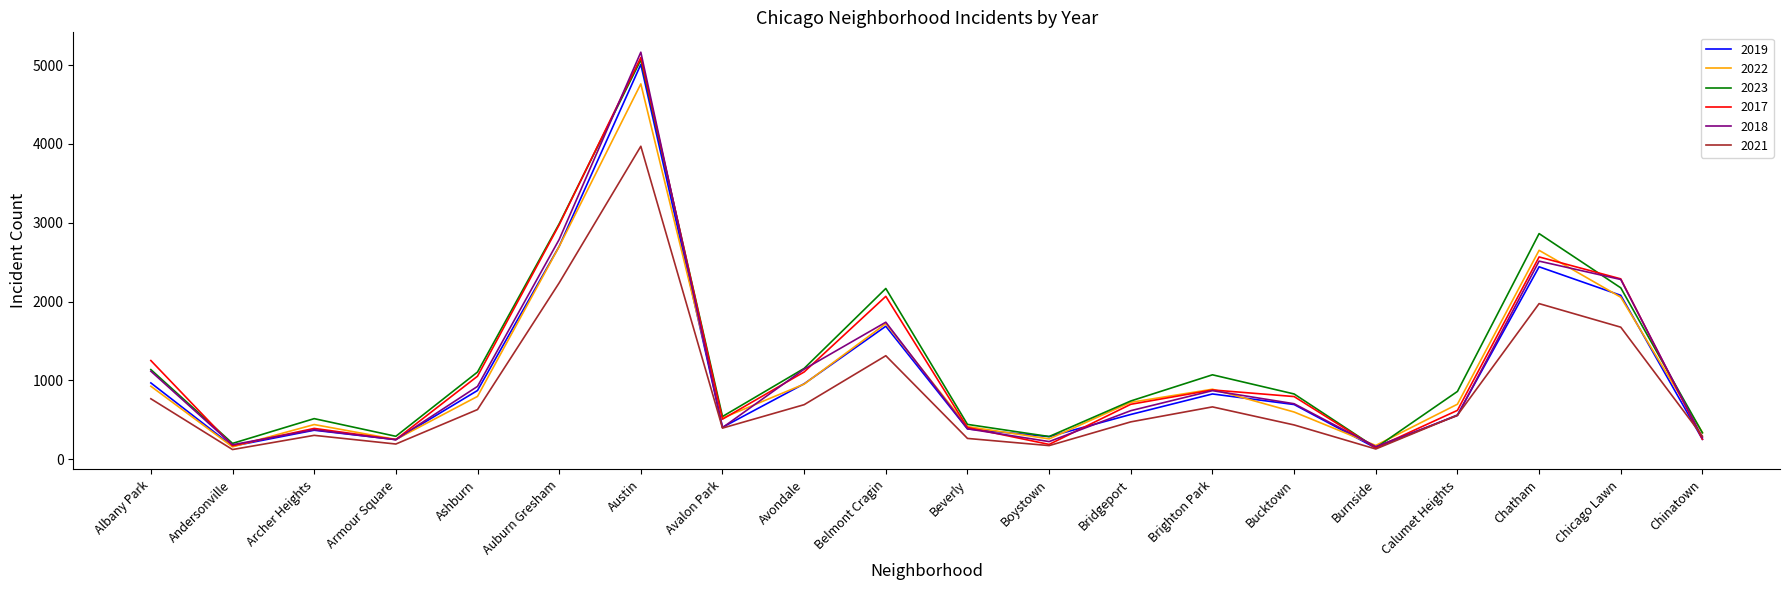

The value of 2023 at Avalon Park is 542. True or false?

True